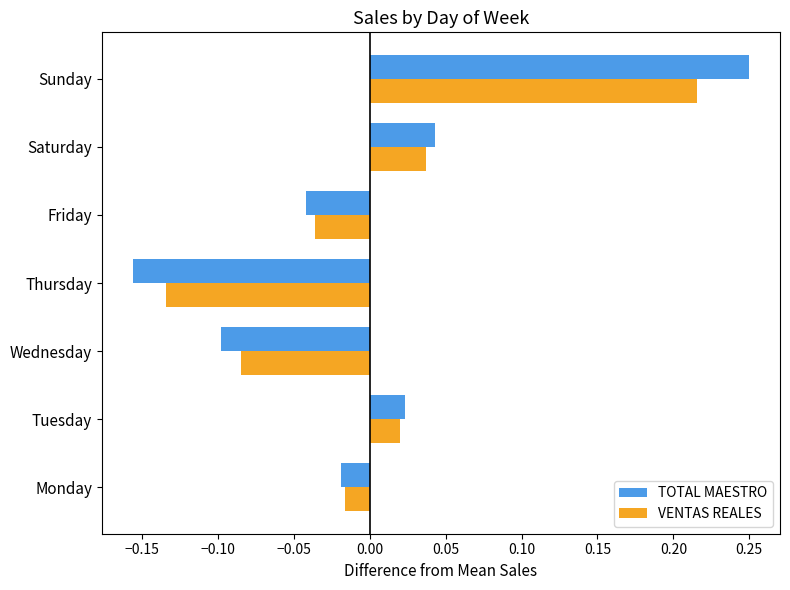

What is the difference between the maximum and minimum values in the TOTAL MAESTRO series?

0.4